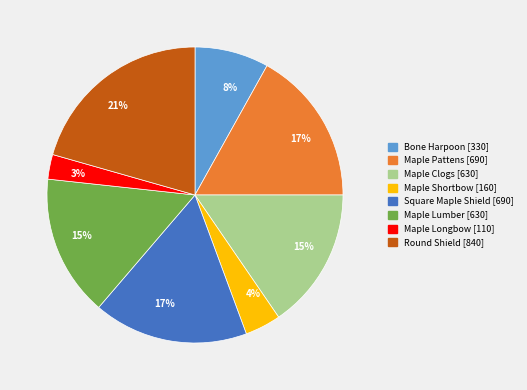

Count the number of slices in the pie.

8